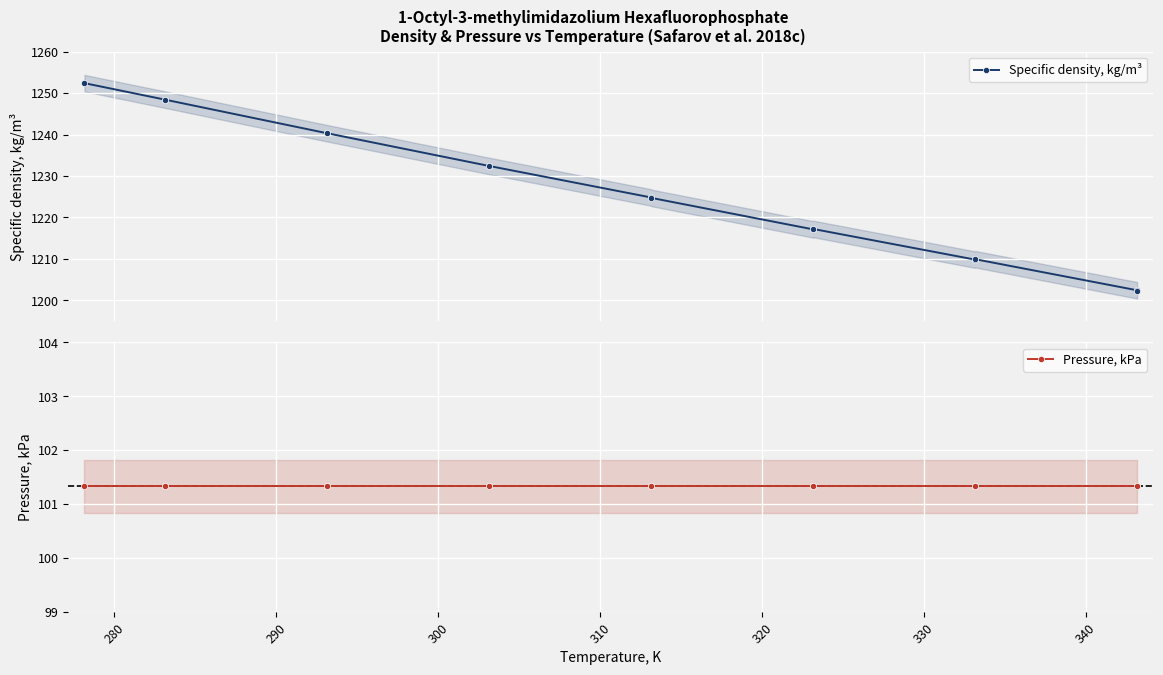

What is the maximum value for Specific density, kg/m³?

1252.4